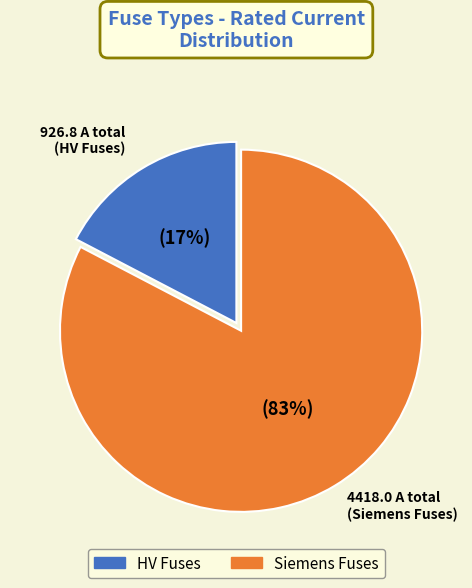

Which slice is the smallest?

HV Fuses